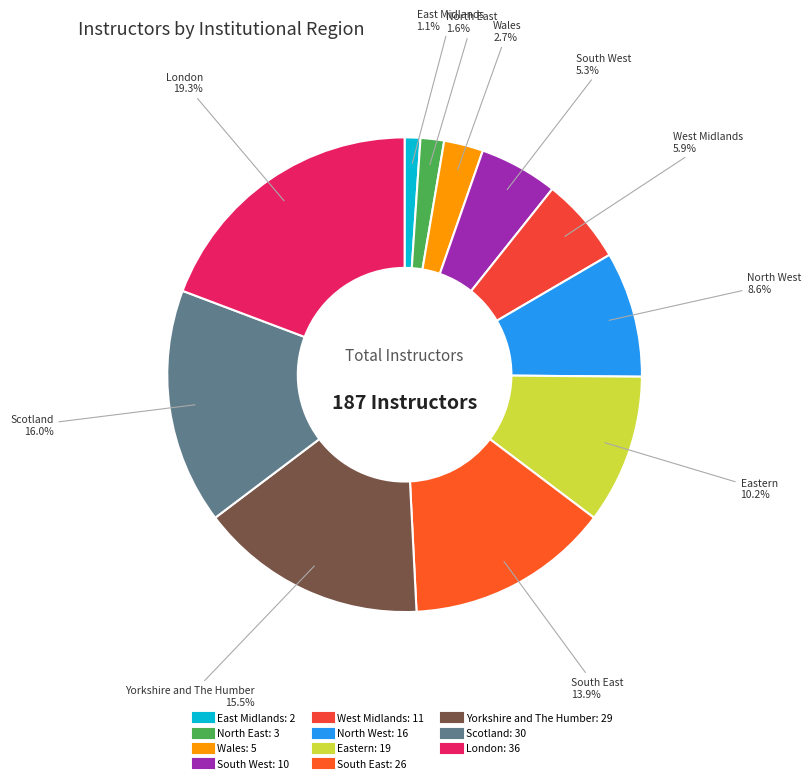

Do London and South East together represent more than half of the pie?

No